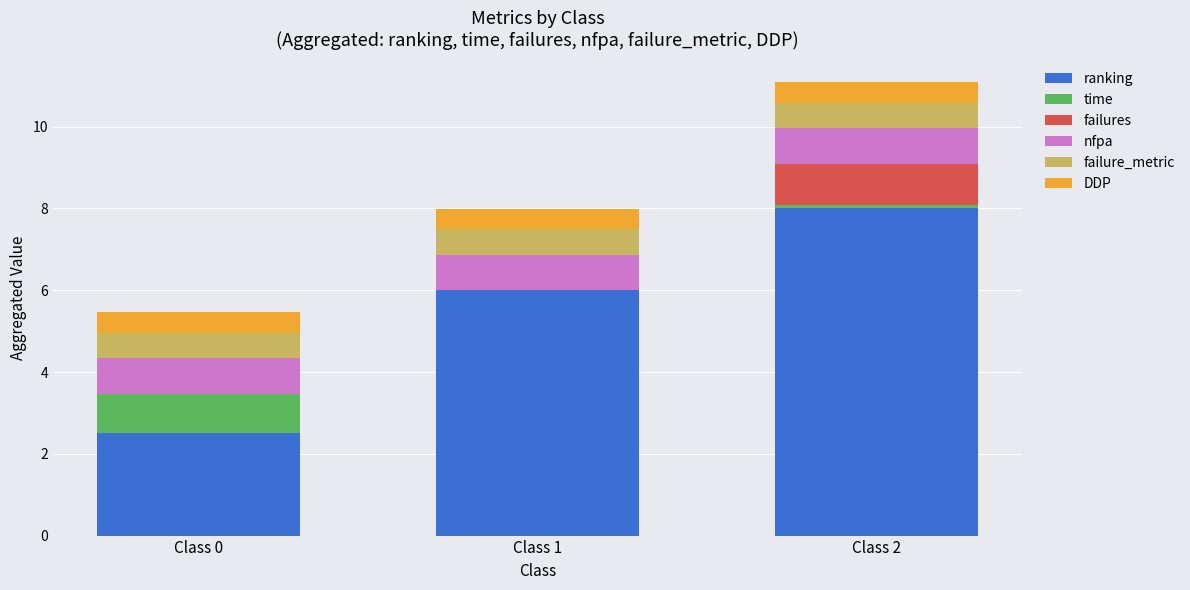

The value of ranking at Class 2 is 1.8. True or false?

False